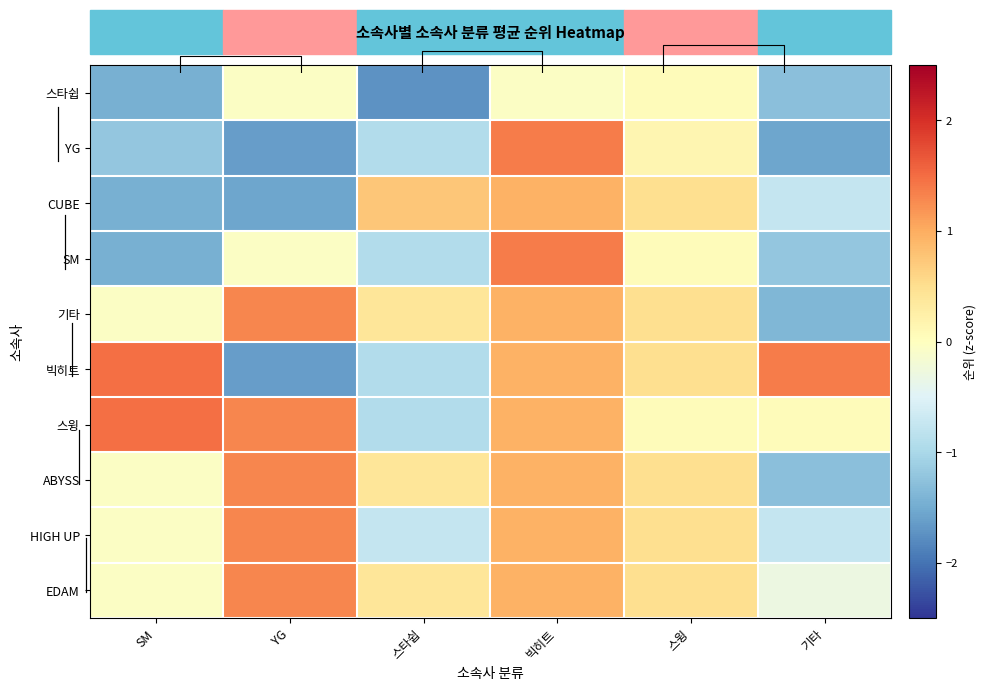

Is the value of ABYSS at YG greater than the value of 스윙 at 스윙?

Yes